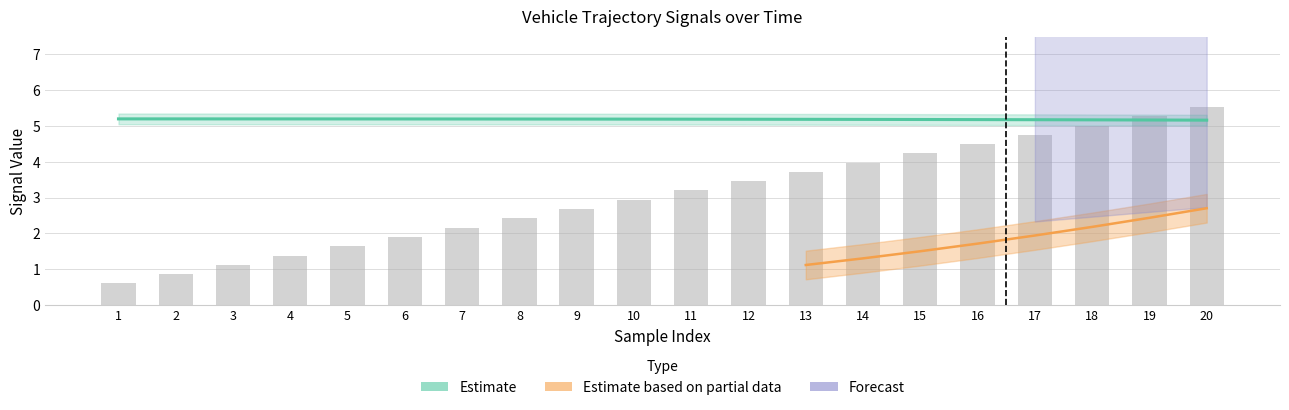

At which label is gt_py closest to 0?

1